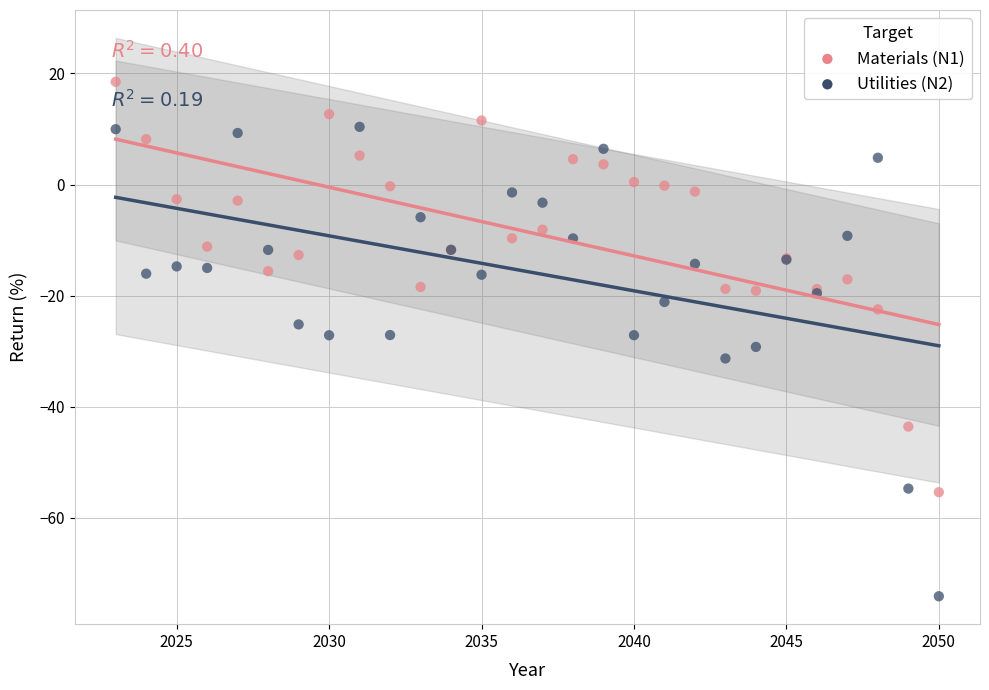

What are all the series names shown in the legend?

Materials (N1), Utilities (N2)